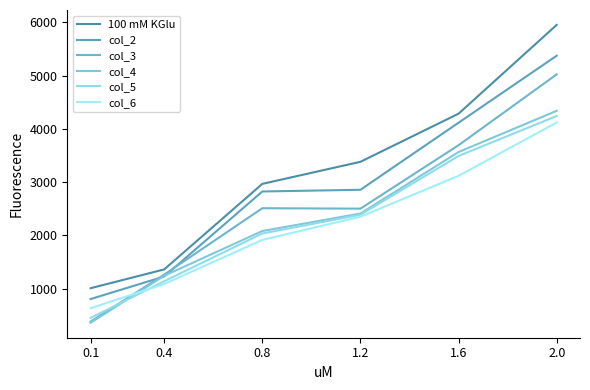

Reading left to right, list all the values displayed in this chart.

100 mM KGlu: 0.1=1011.1	0.4=1363.5	0.8=2968.2	1.2=3382.4	1.6=4285.3	2.0=5950.8
col_2: 0.1=807.5	0.4=1230.6	0.8=2825.6	1.2=2857.8	1.6=4115.8	2.0=5372.8
col_3: 0.1=384.6	0.4=1265.8	0.8=2511.4	1.2=2503.8	1.6=3693.5	2.0=5023.0
col_4: 0.1=361.7	0.4=1244.2	0.8=2083.6	1.2=2412.5	1.6=3565.5	2.0=4339.1
col_5: 0.1=454.1	0.4=1141.6	0.8=2037.8	1.2=2389.0	1.6=3492.6	2.0=4241.0
col_6: 0.1=635.8	0.4=1089.9	0.8=1917.5	1.2=2352.2	1.6=3119.5	2.0=4119.2